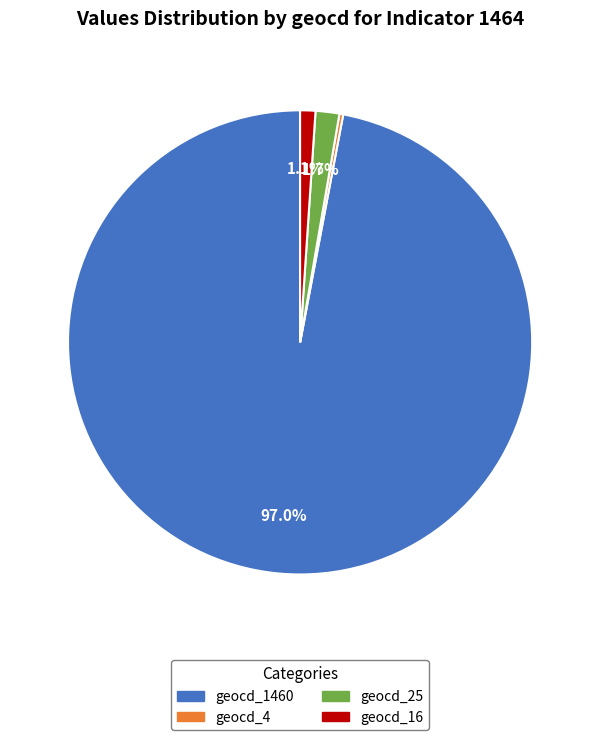

Between geocd_16 and geocd_1460, which is larger?

geocd_1460